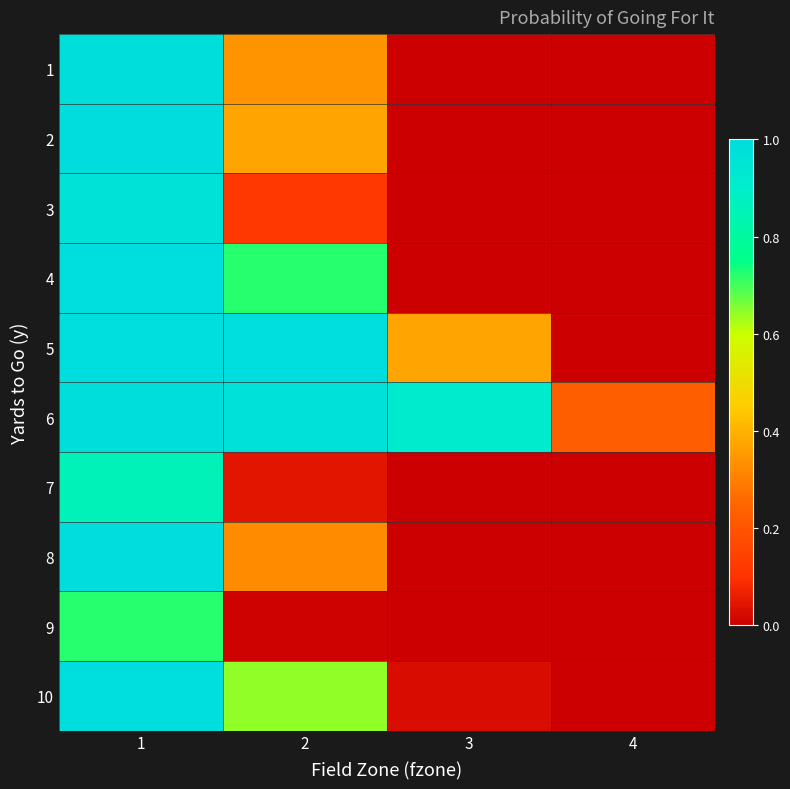

What is the spread (max minus min) of values at 2?

1.0